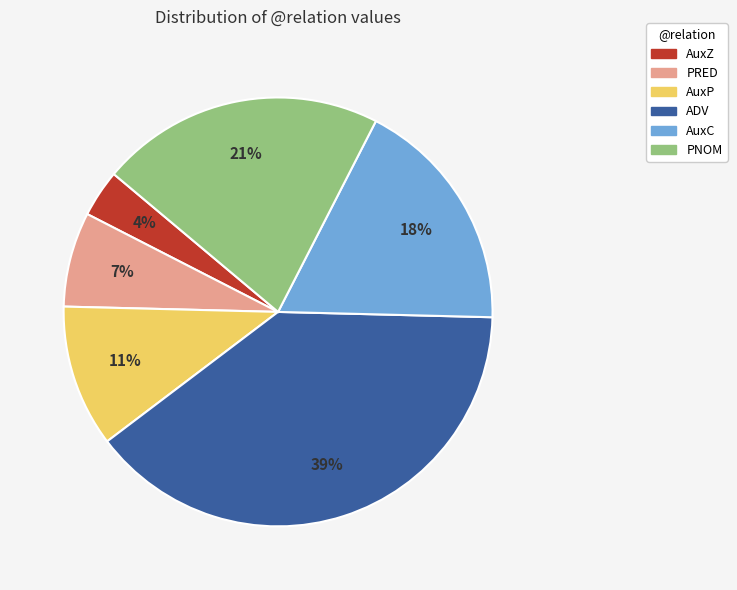

How many segments does this pie chart have?

6